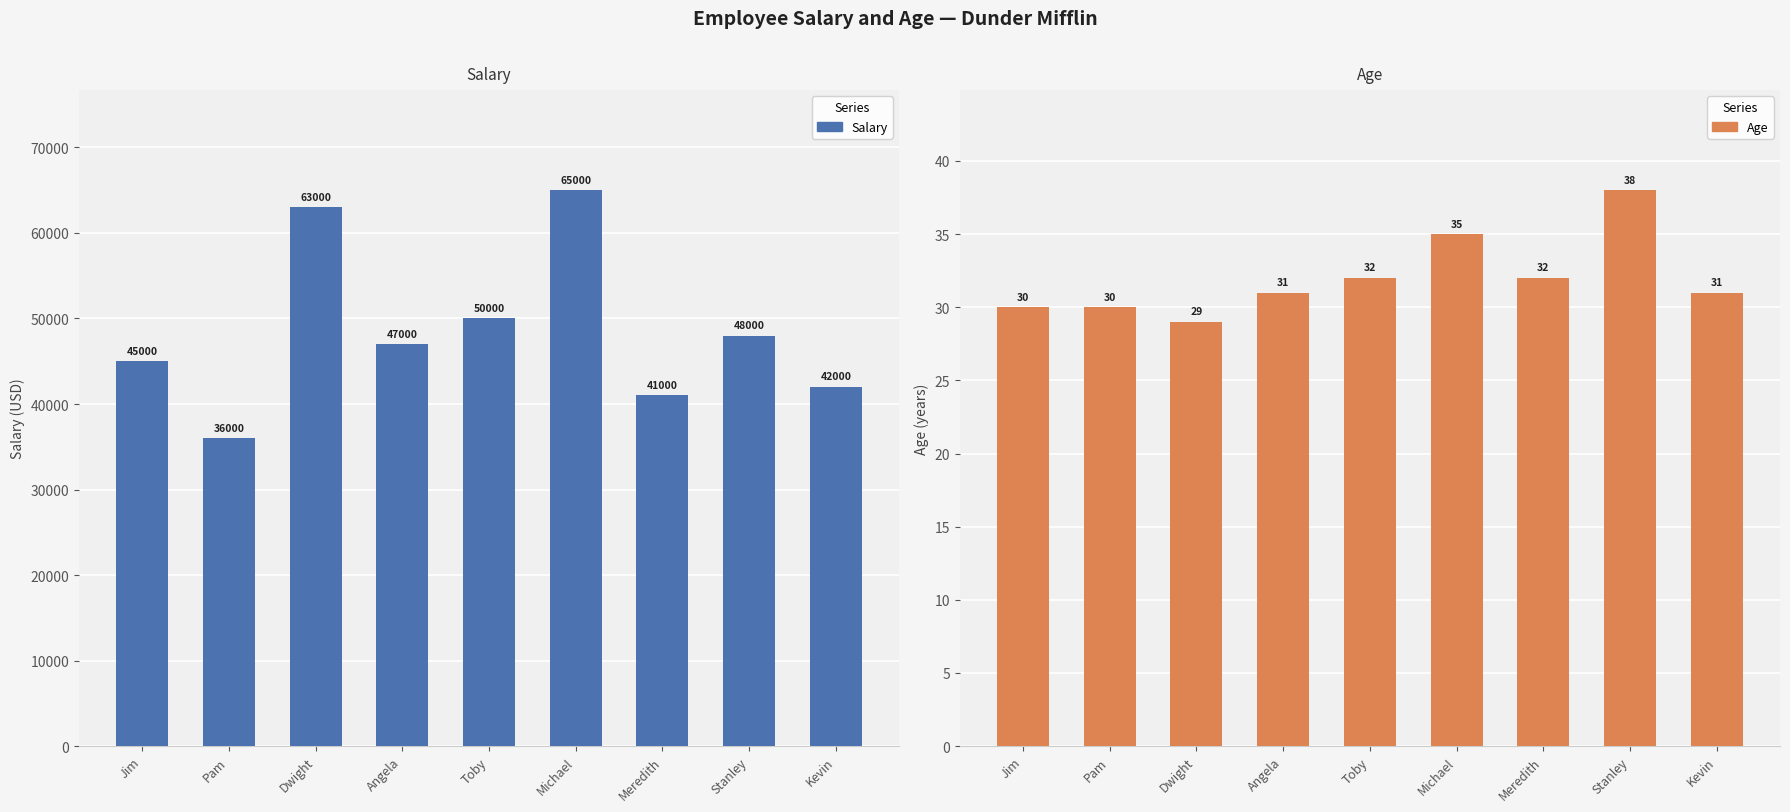

What is the total value across all series at Pam?

36030